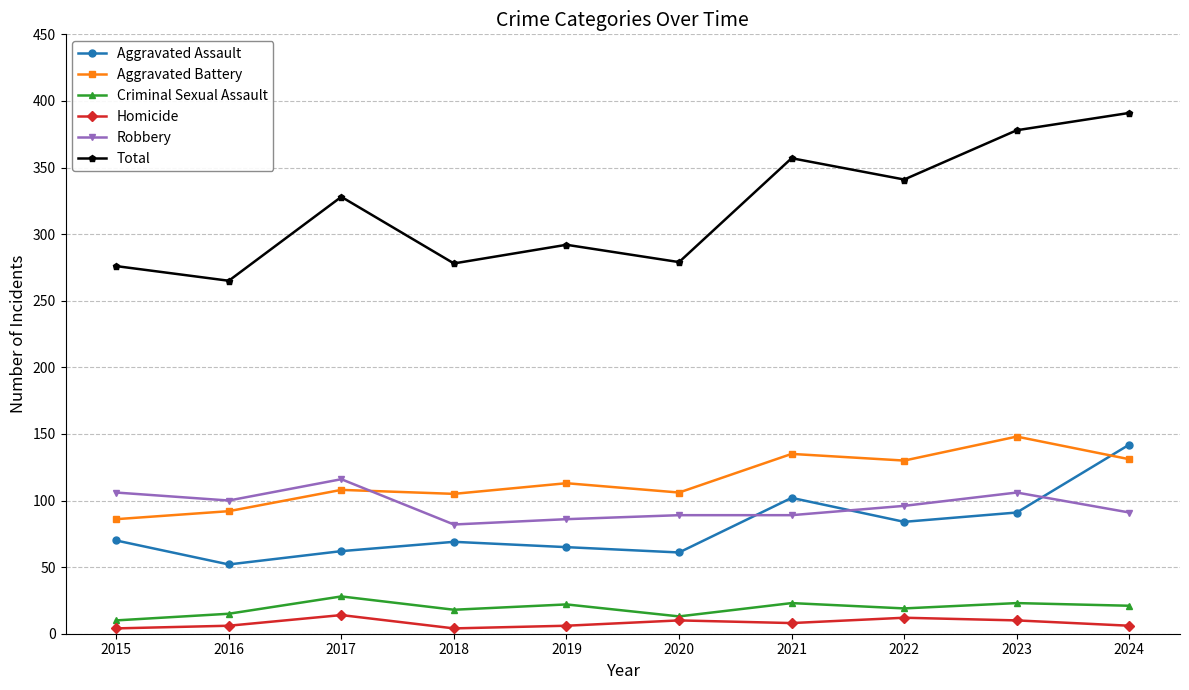

Which label corresponds to the largest value in the chart?

2024